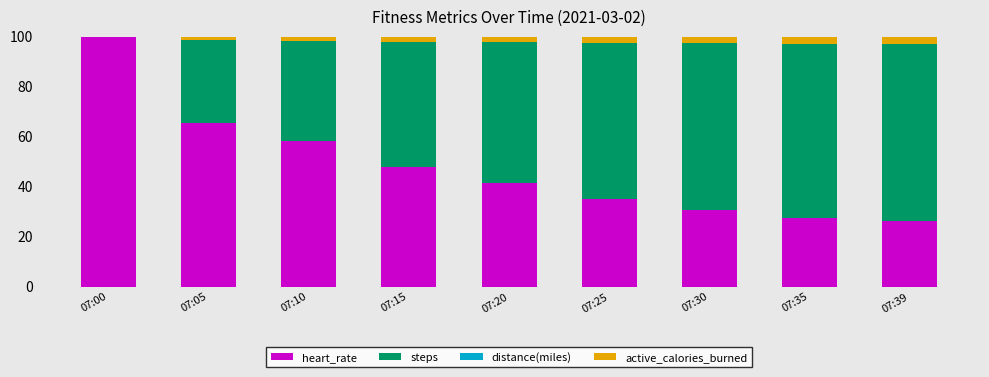

Is it true that heart_rate equals 41.5 at 07:20?

True